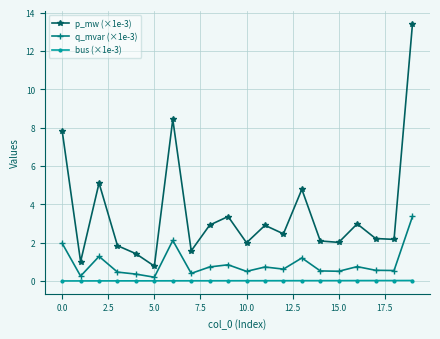

Which series has the widest spread of values?

p_mw (×1e-3)